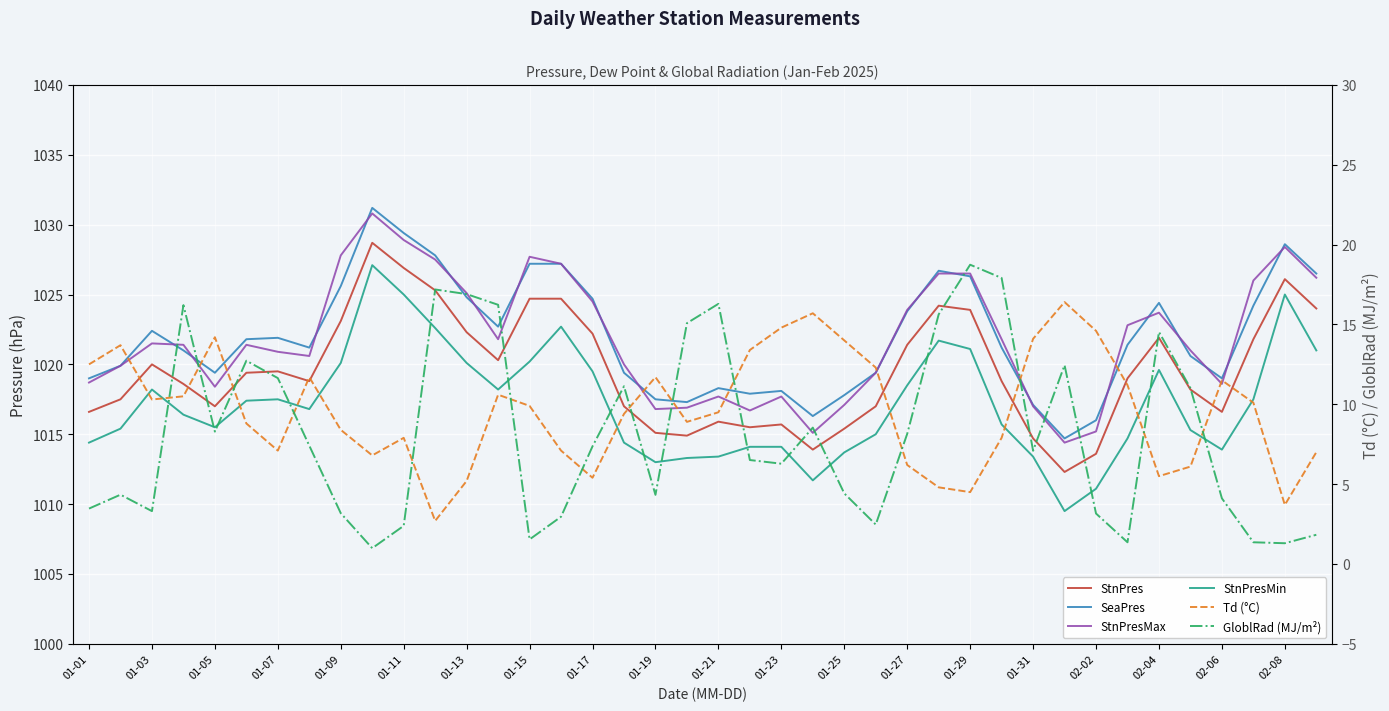

The StnPresMax series shows 417.1 at 01-31. True or false?

False